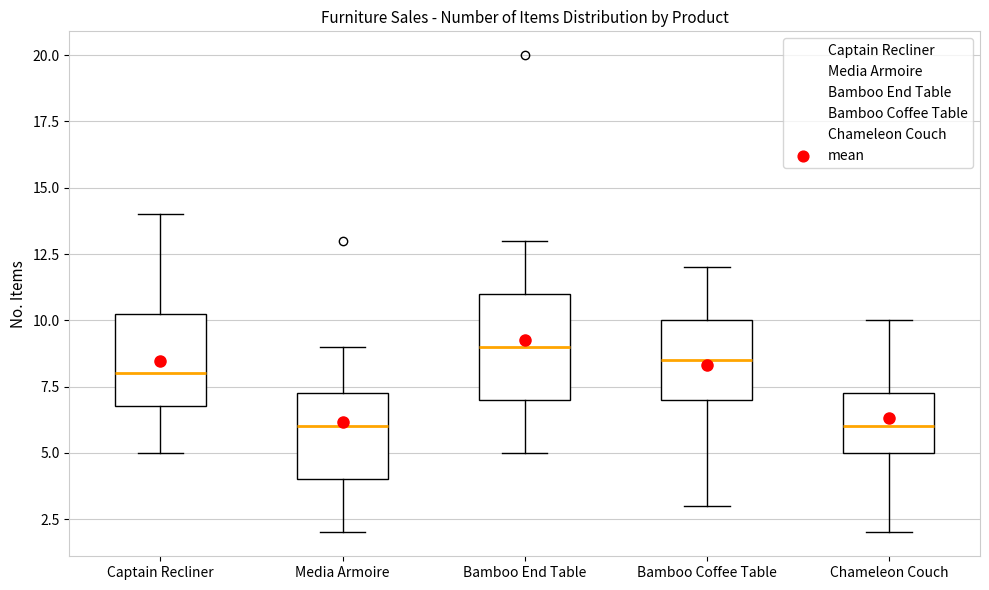

Comparing the boxes themselves (not the whiskers), which one is the tallest?

Bamboo End Table